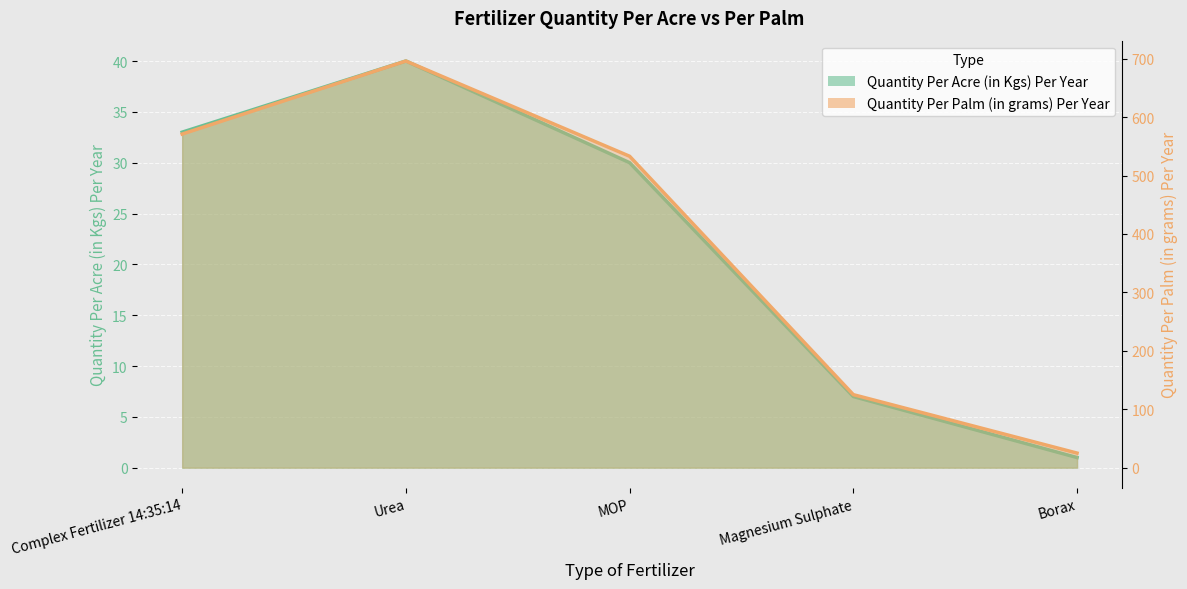

What is the spread (max minus min) of values at Magnesium Sulphate?

118